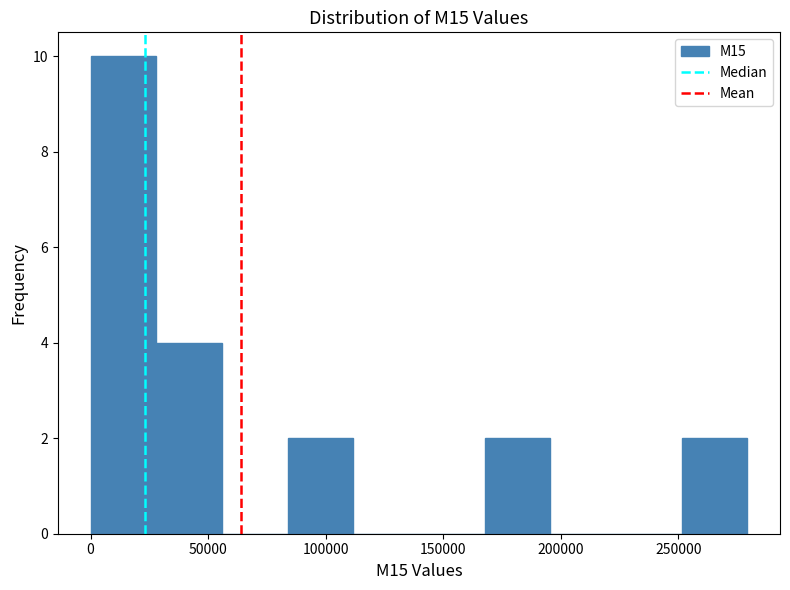

Reading left to right, transcribe this chart: for each bar, give the range it covers on the x-axis and its height. Neither the bar edges nor the heights are printed on the chart, so give them approximately, as read against the axes.

0 to 30000: 10
30000 to 55000: 4
55000 to 85000: 0
85000 to 110000: 2
110000 to 140000: 0
140000 to 170000: 0
170000 to 195000: 2
195000 to 225000: 0
225000 to 250000: 0
250000 to 280000: 2